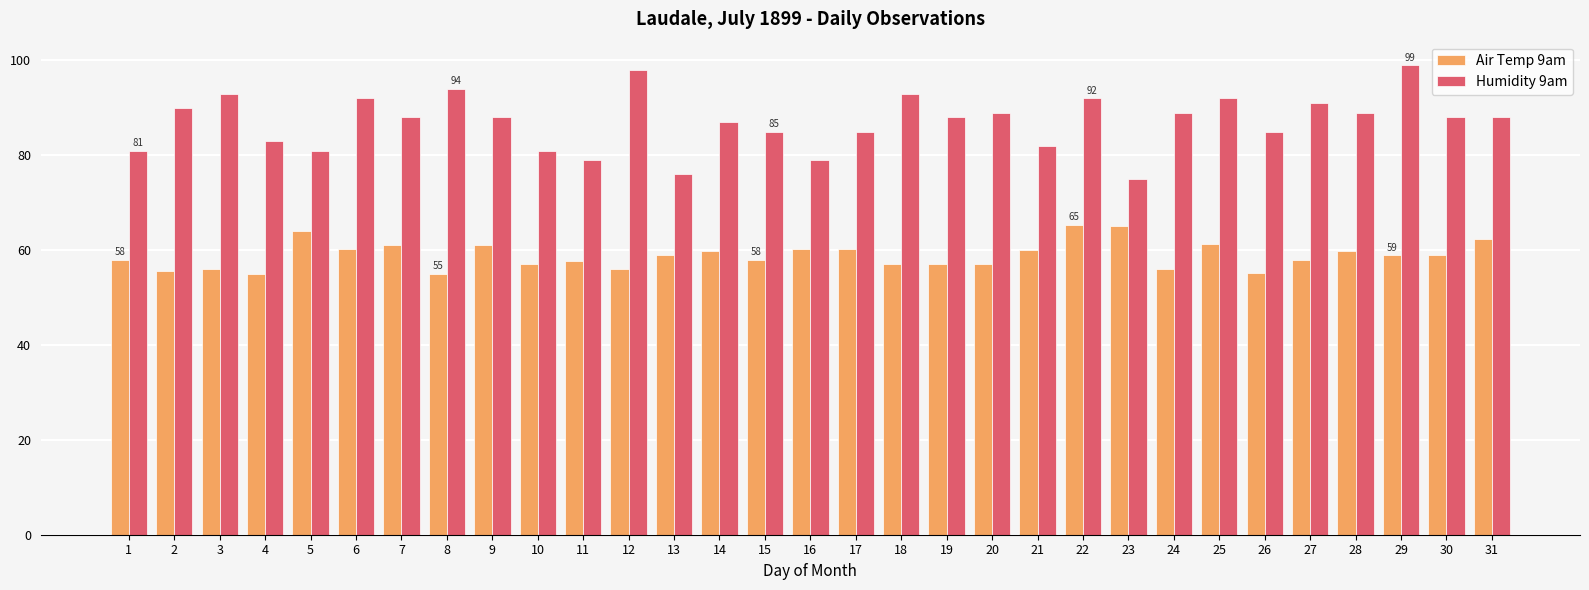

List the series in order of their peak value, lowest first.

Air Temp 9am, Humidity 9am